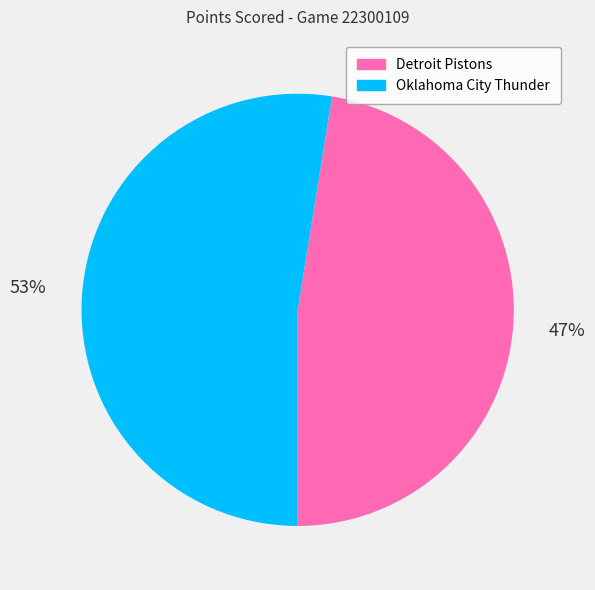

What is the largest slice in the pie chart?

Oklahoma City Thunder